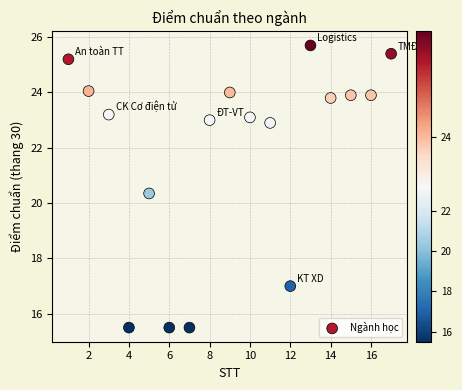

What is the range of X values (max minus min)?

16.0